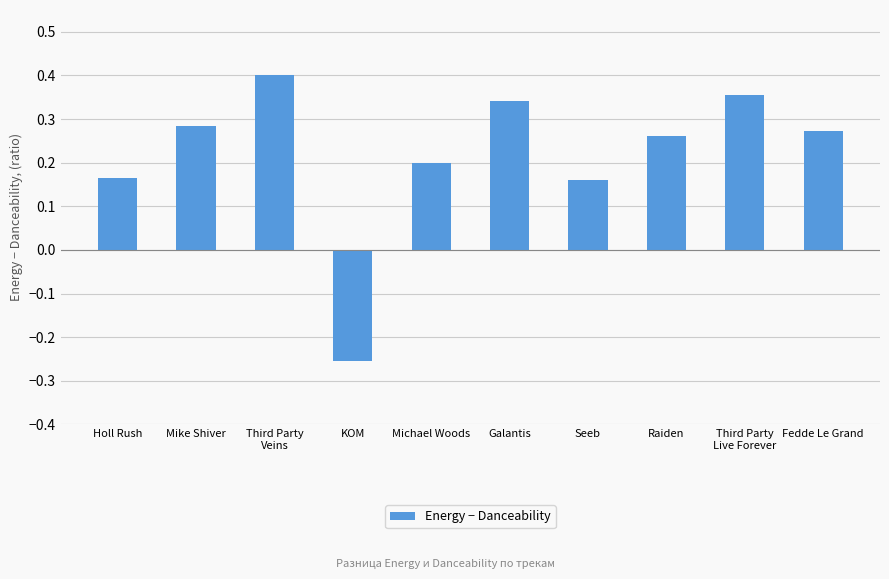

What is the change in value from Holl Rush to KOM?

-0.4